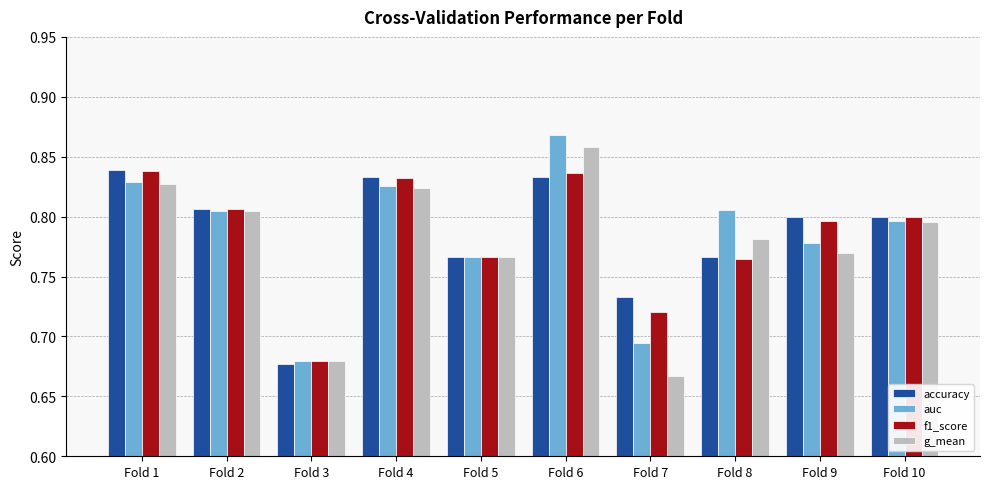

How many g_mean values are between 0 and 1?

10